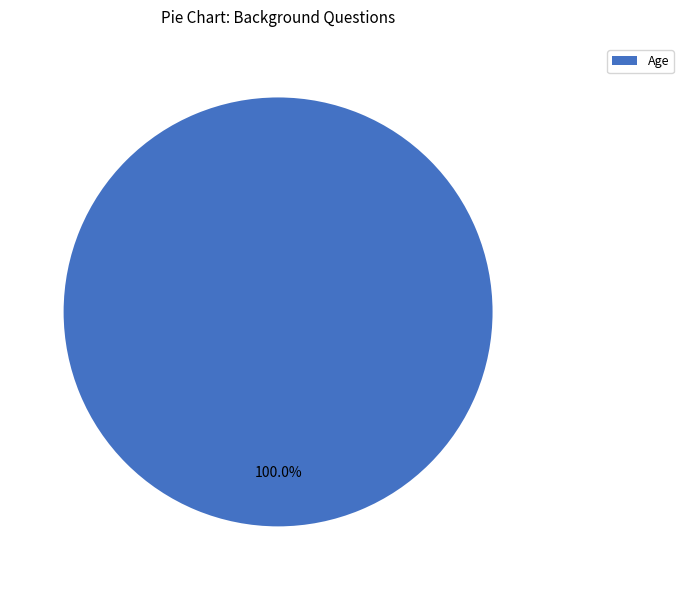

What is the majority slice?

Age